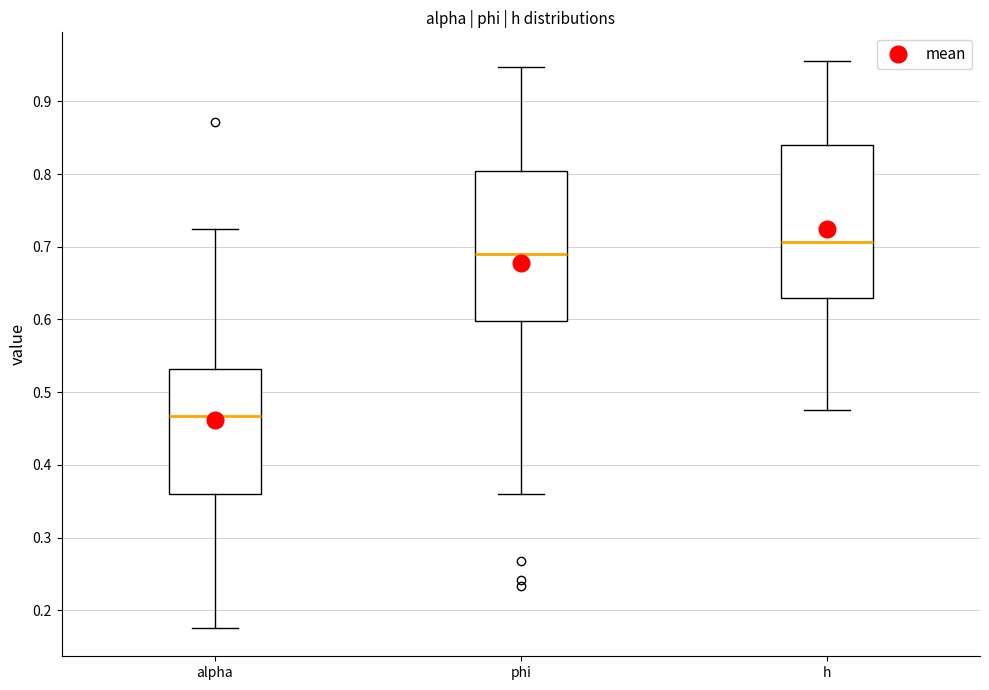

Which box has the lowest median line?

alpha